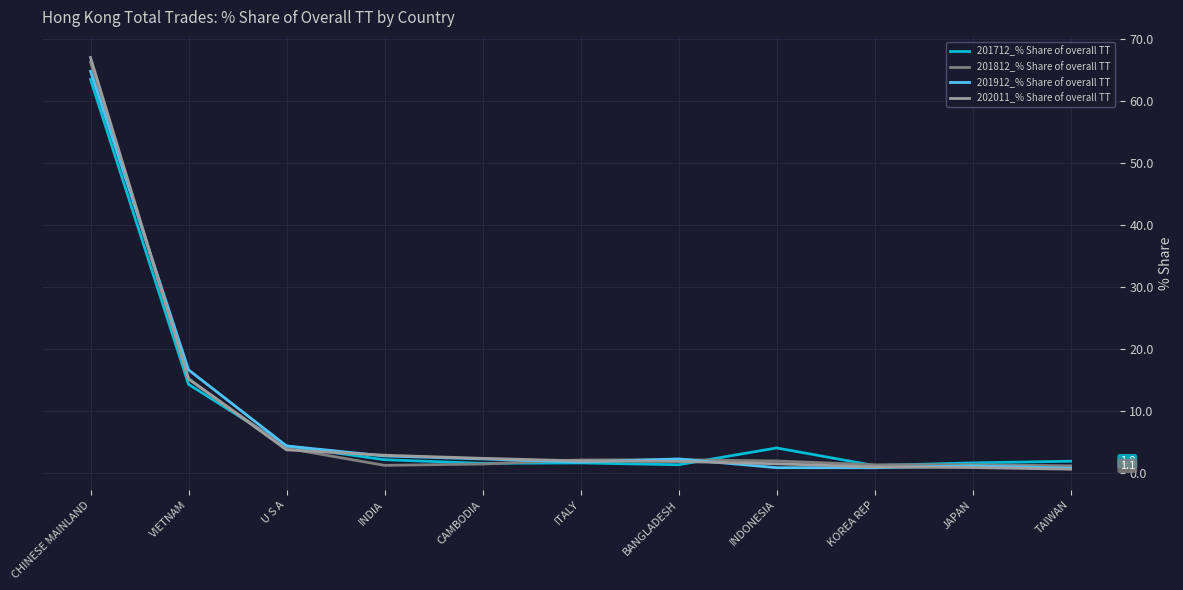

How many lines are shown in the chart?

4